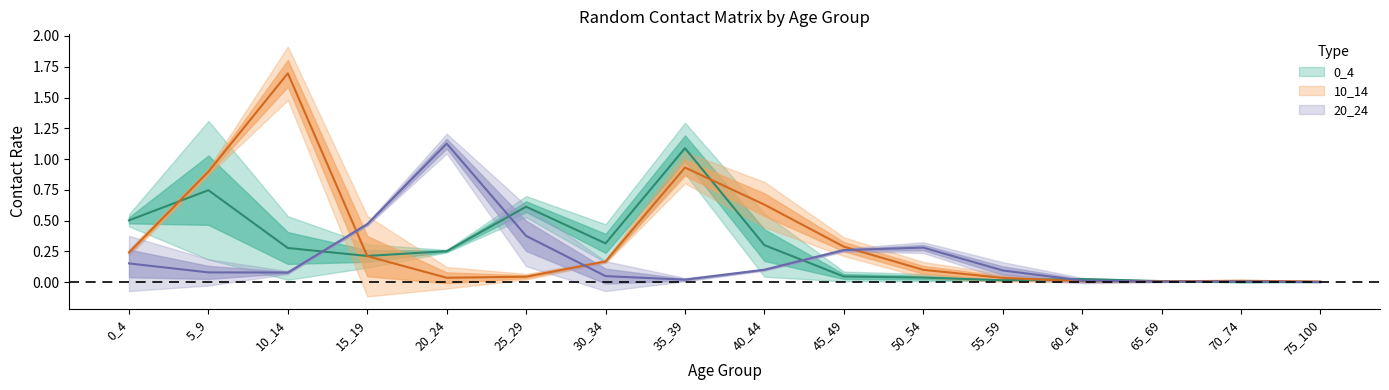

At which category does 20_24 reach its first local valley?

10_14